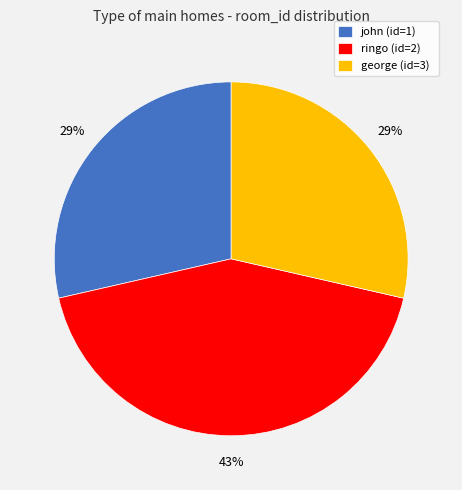

Is there a majority slice in this chart?

No